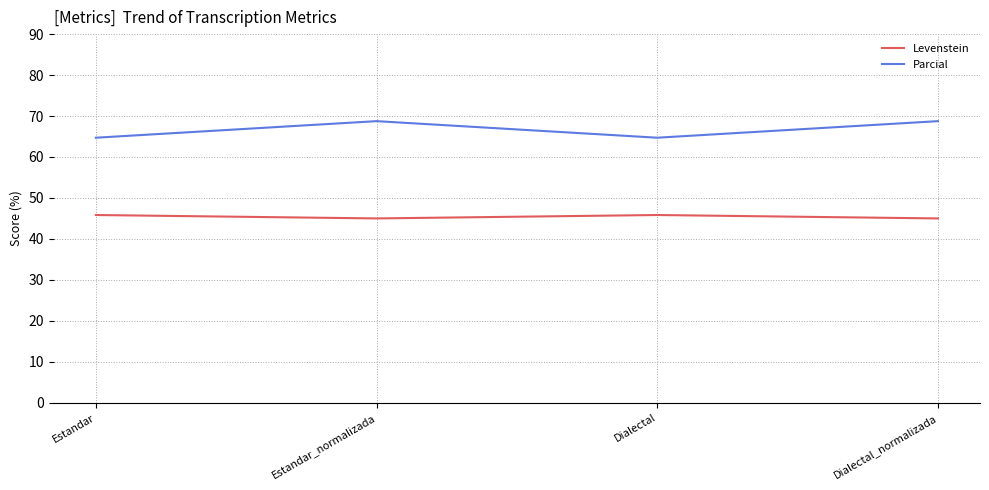

At which category does Parcial reach its first local valley?

Dialectal